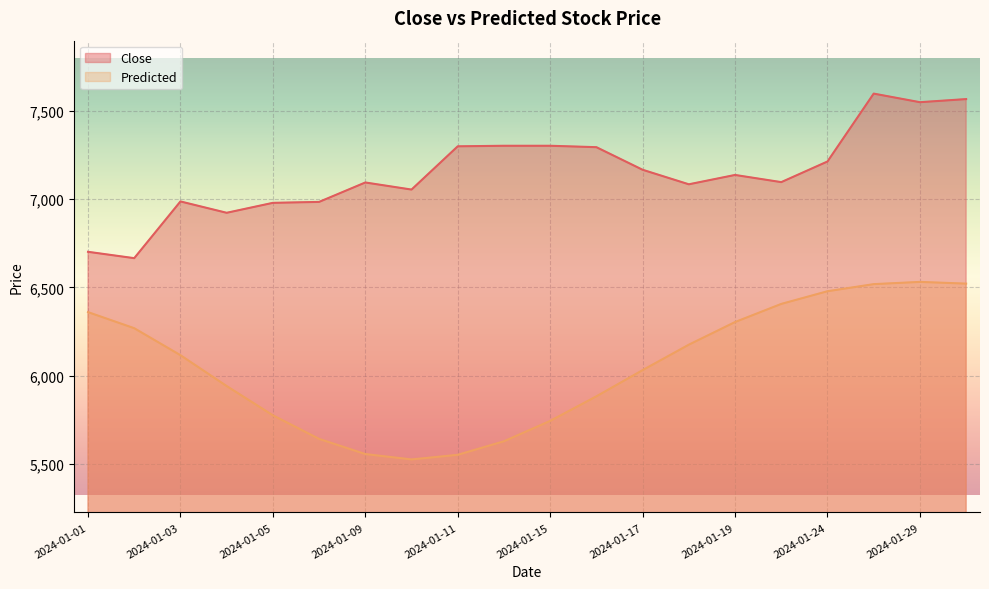

What is the lowest value of the Predicted series?

5524.6